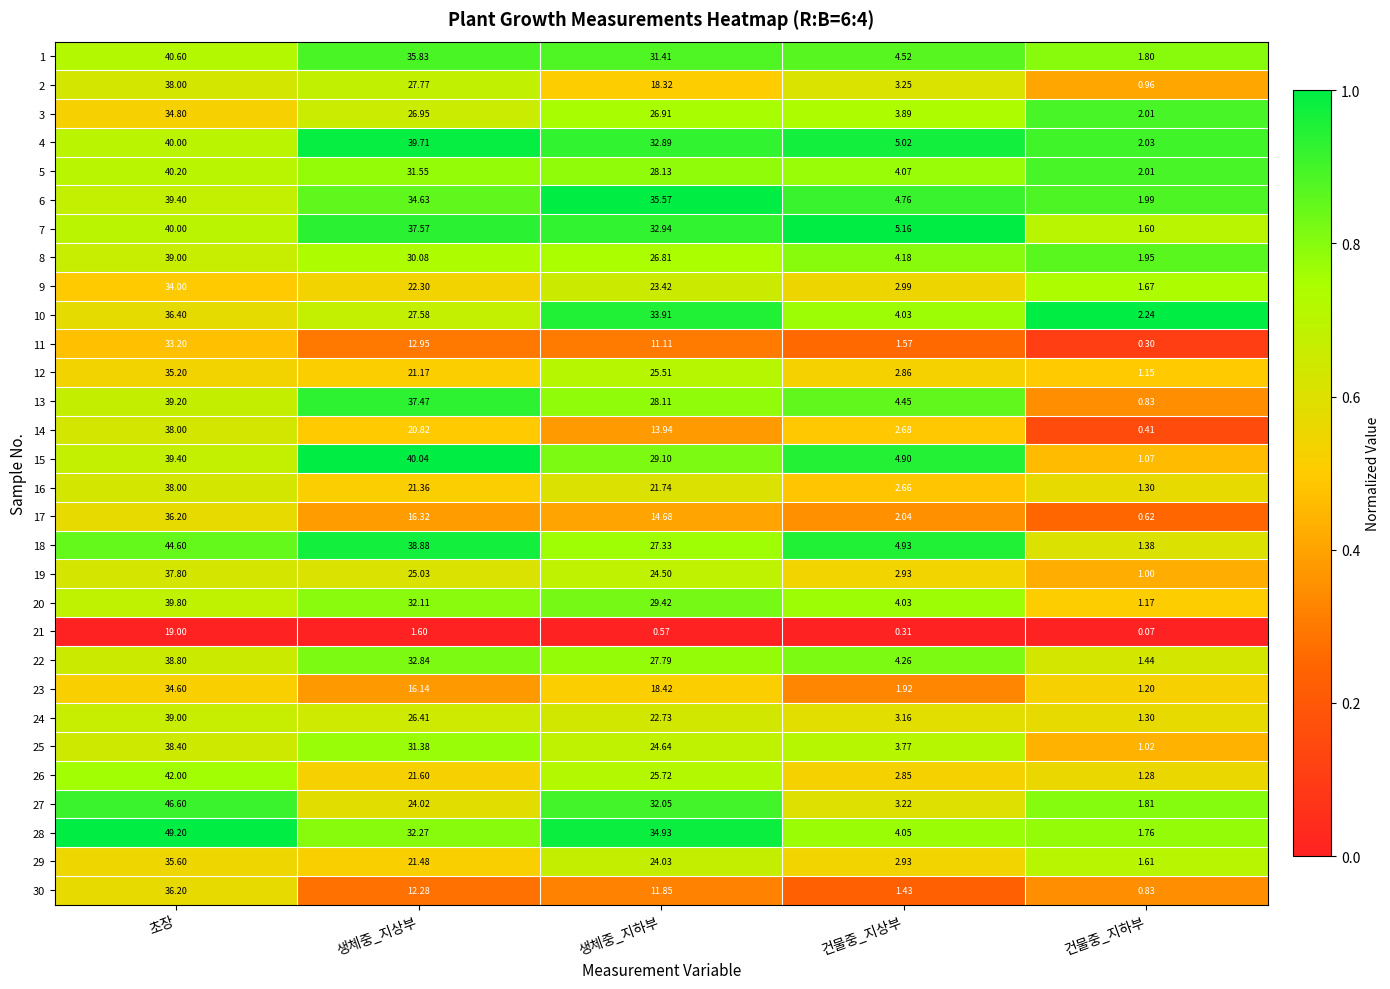

Which series has the largest total across all categories?

28